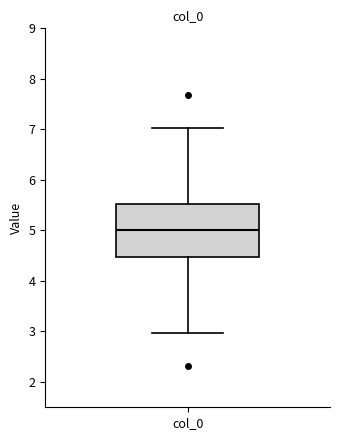

Where does the upper whisker of the box for col_0 end on the y-axis? The values are not printed on the chart, so give them approximately, as read against the axis.

7.0